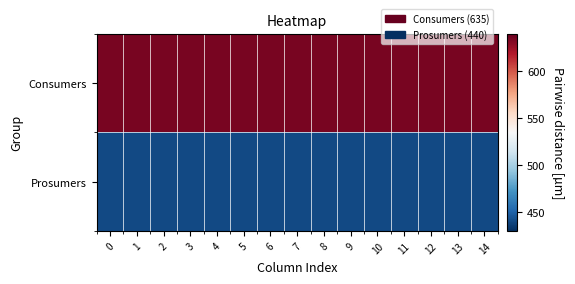

Reading left to right, list all the values displayed in this chart.

Consumers: 0=635	1=635	2=635	3=635	4=635	5=635	6=635	7=635	8=635	9=635	10=635	11=635	12=635	13=635	14=635
Prosumers: 0=440	1=440	2=440	3=440	4=440	5=440	6=440	7=440	8=440	9=440	10=440	11=440	12=440	13=440	14=440